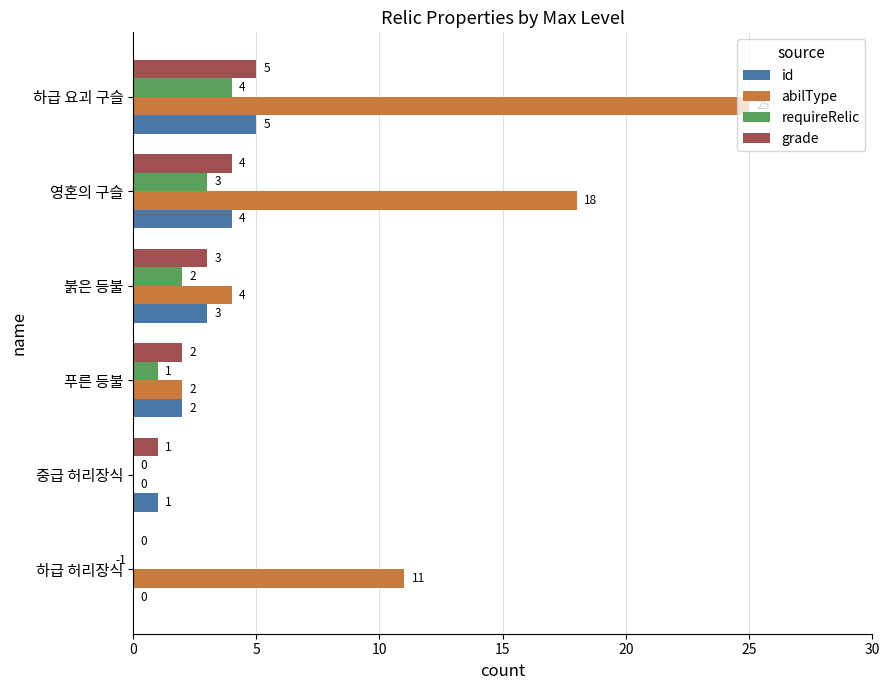

How many positive values does the id series have?

5